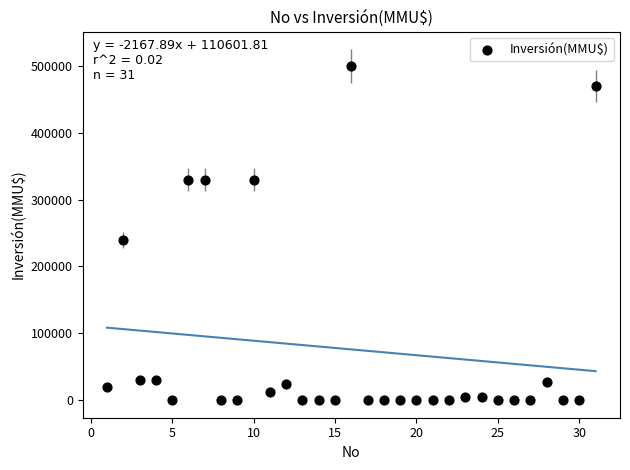

What Y value in the scatter plot is closest to 250000?

240000